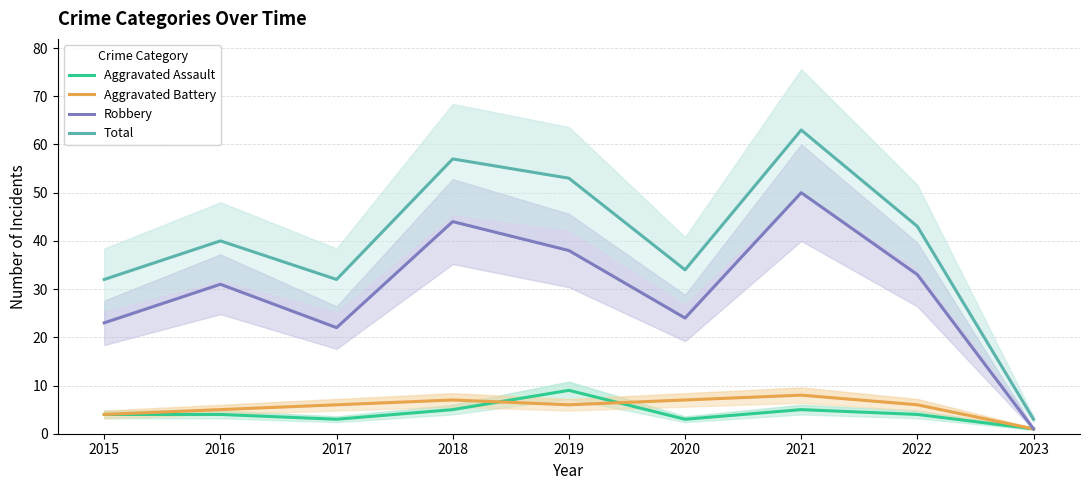

At which category is the sum across all series the highest?

2021